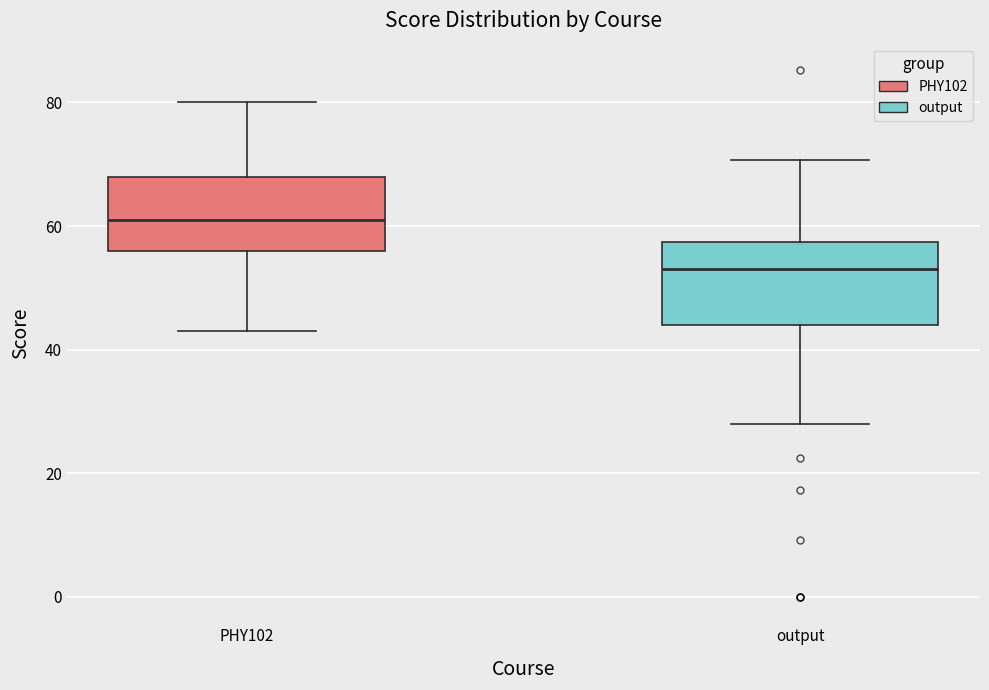

Reading left to right, transcribe this box plot: for each box, give where its median line is, the range the box spans, and where its two whiskers end, as read against the y-axis. The values are not printed on the chart, so give them approximately, as read against the axis.

PHY102: median 62, box 56 to 68, whiskers 44 to 80
output: median 54, box 44 to 58, whiskers 28 to 70